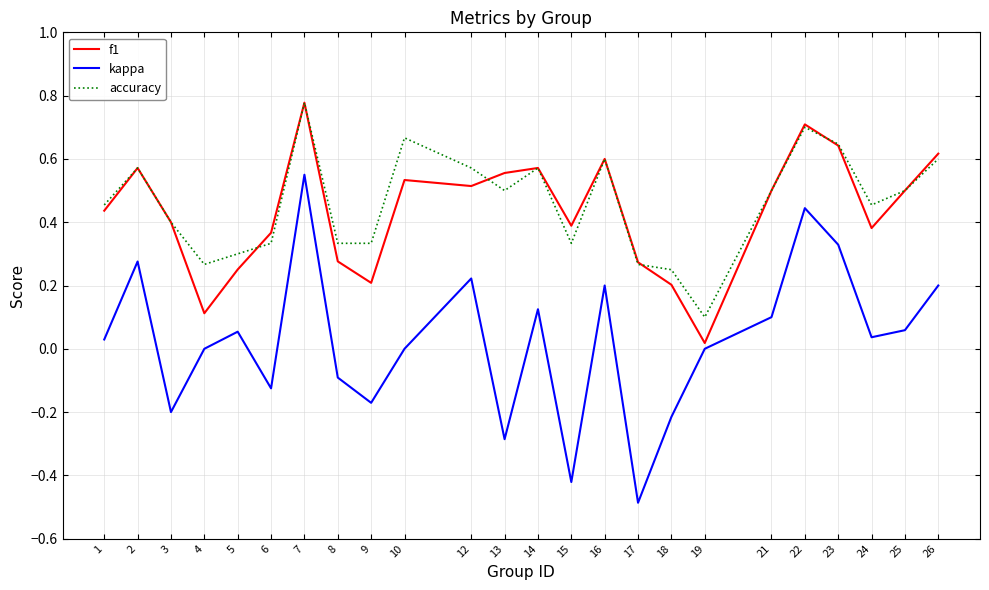

Which label corresponds to the largest value in the chart?

7